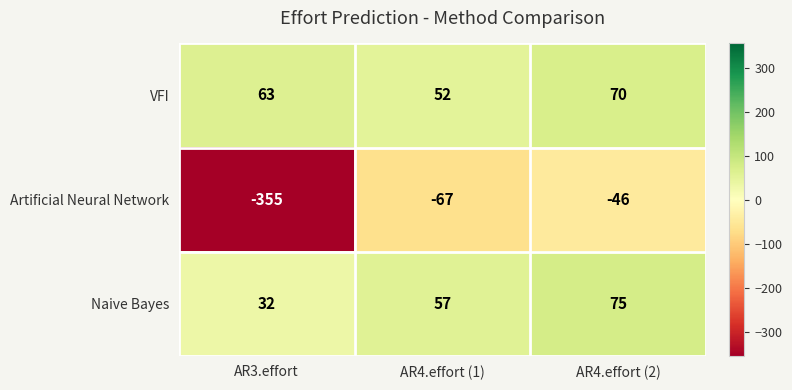

How many data points in Naive Bayes are less than 57?

1